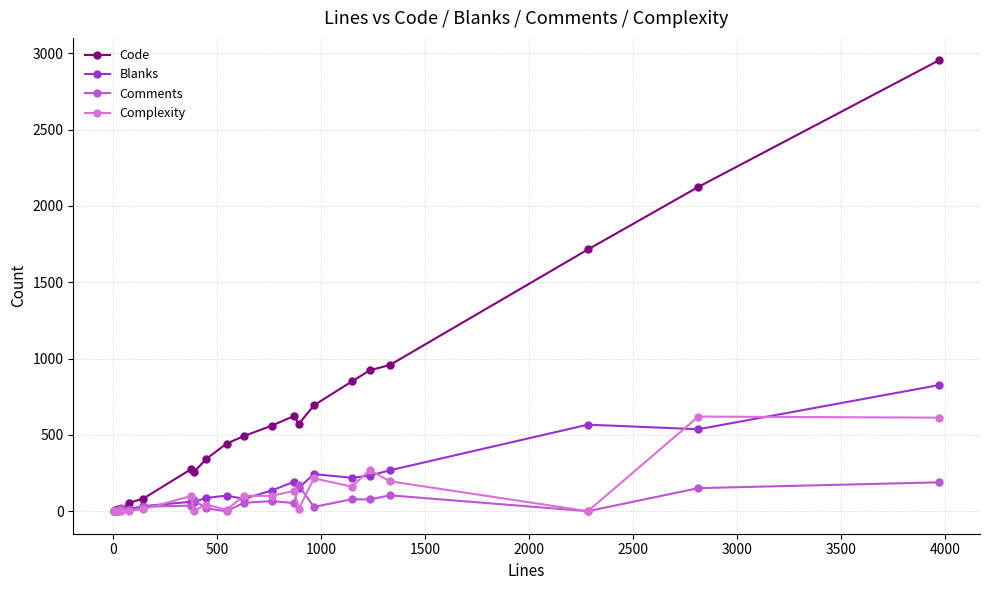

Which series has the largest total across all categories?

Code